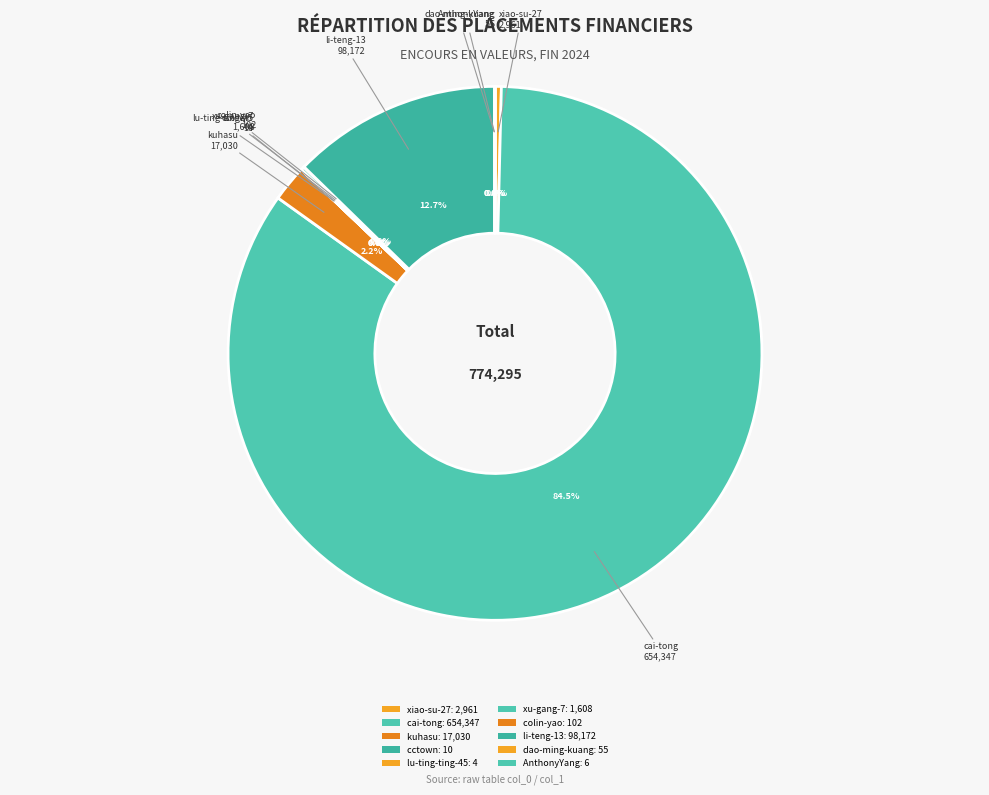

What is the largest slice in the pie chart?

cai-tong